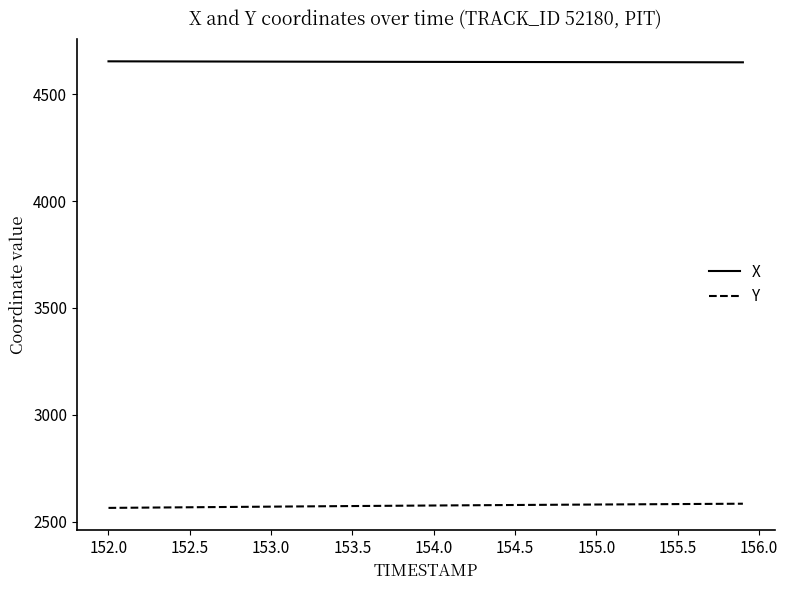

What are all the series names shown in the legend?

X, Y